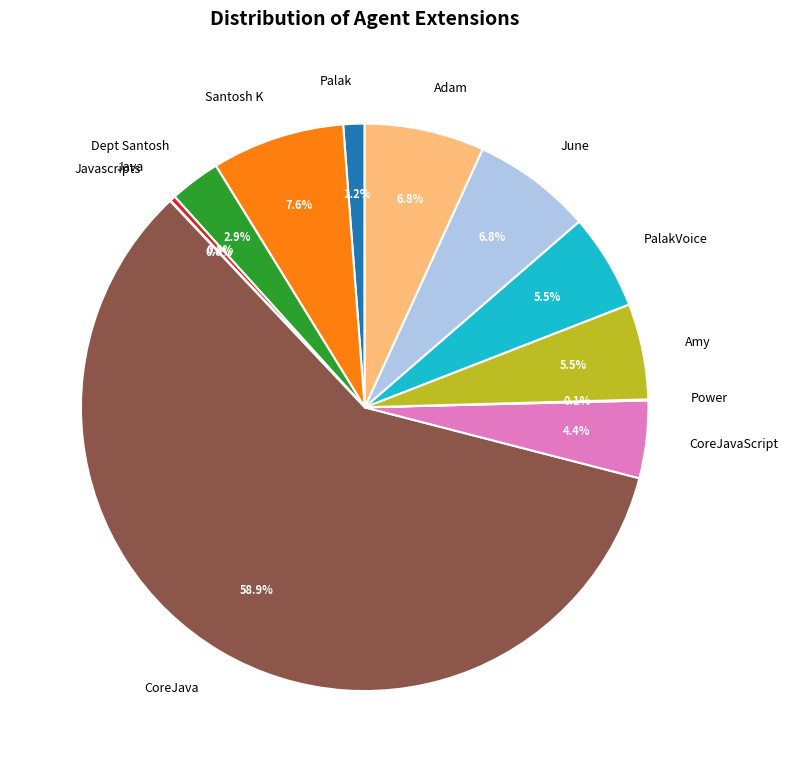

Which category accounts for the majority?

CoreJava